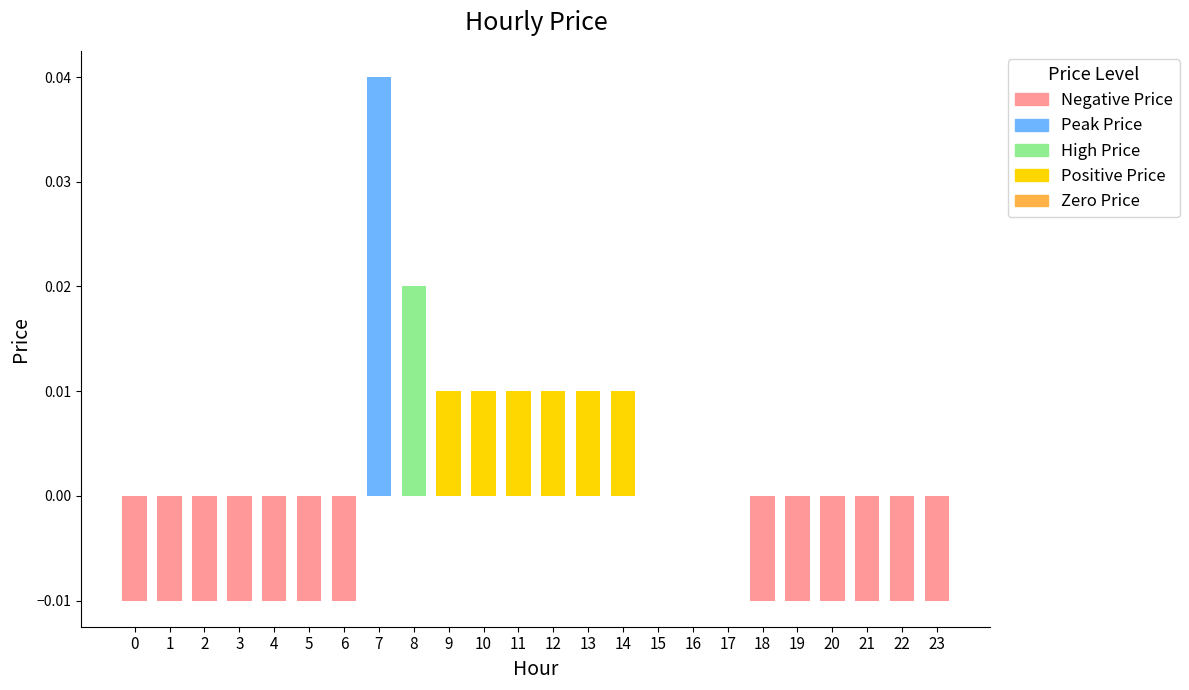

True or false: the data shows -0.0 at 20.

False